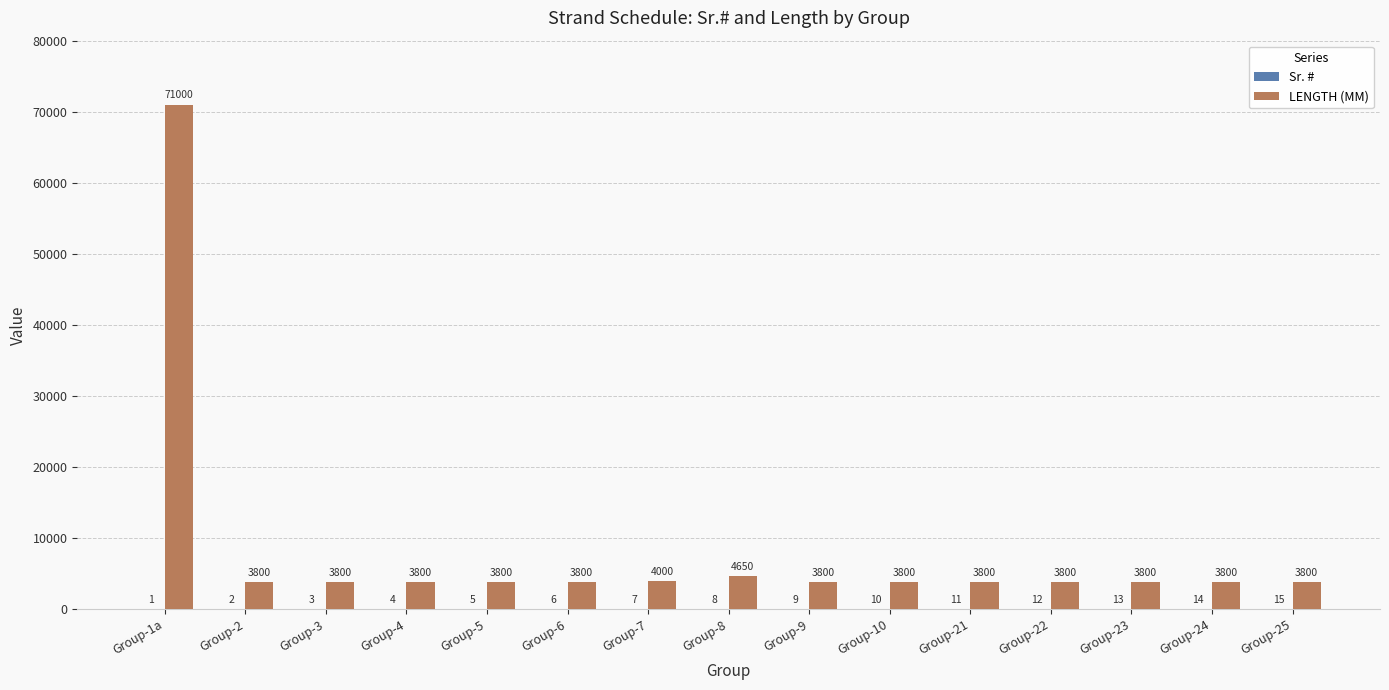

Is it true that LENGTH (MM) equals 3800 at Group-21?

True